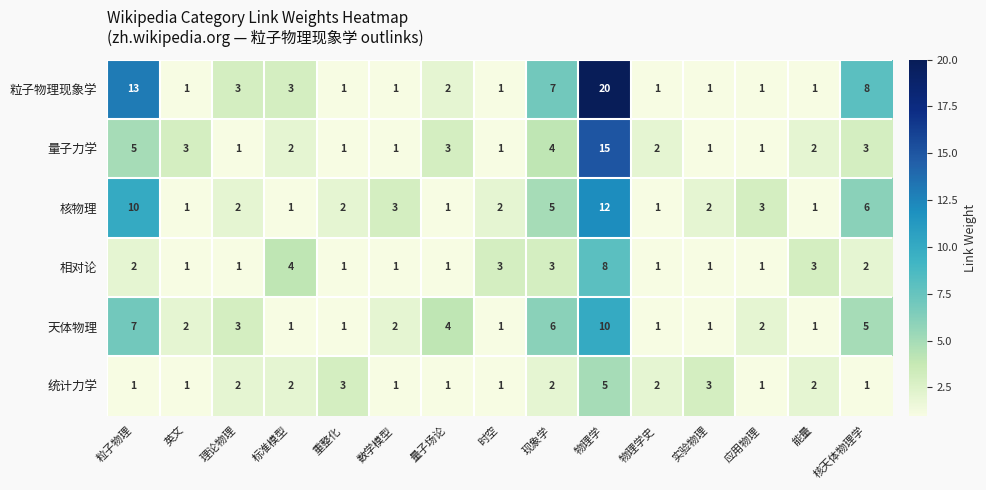

What is the spread (max minus min) of values at 数学模型?

2